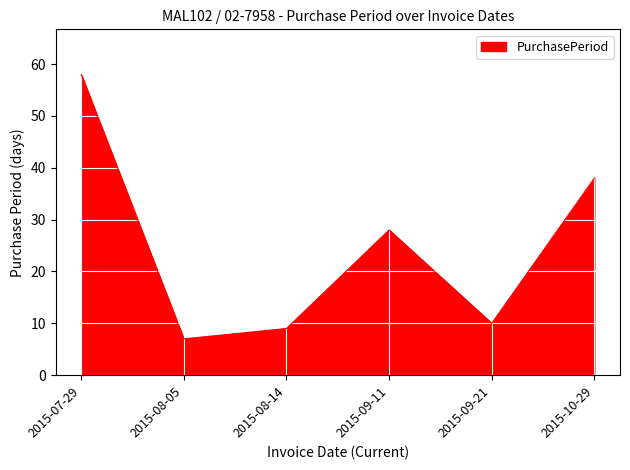

List the labels in order of value, largest first.

2015-07-29, 2015-10-29, 2015-09-11, 2015-09-21, 2015-08-14, 2015-08-05